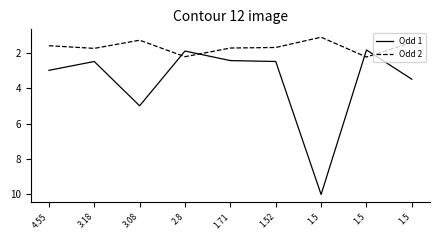

Reading left to right, extract all data points from this chart.

Odd 1: 4.55=3.0	3.18=2.5	3.08=5.0	2.8=1.9	1.71=2.5	1.52=2.5	1.5=10.0	1.5=1.9	1.5=3.5
Odd 2: 4.55=1.6	3.18=1.8	3.08=1.3	2.8=2.2	1.71=1.7	1.52=1.7	1.5=1.1	1.5=2.2	1.5=1.4